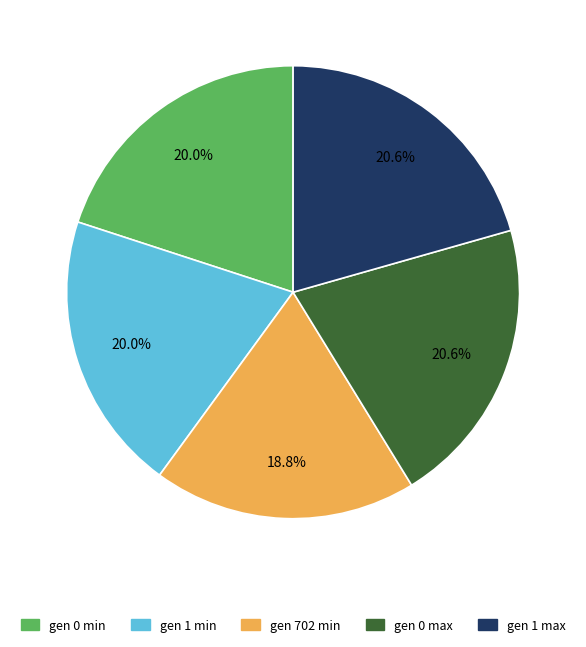

Do gen 0 max and gen 0 min together represent more than half of the pie?

No